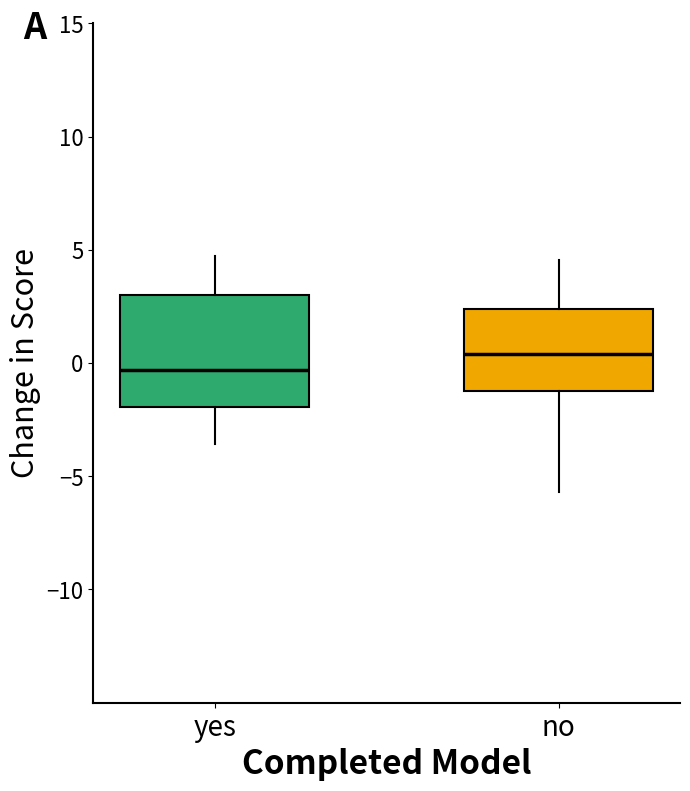

Which box is the tallest, from its lower edge to its upper edge?

yes